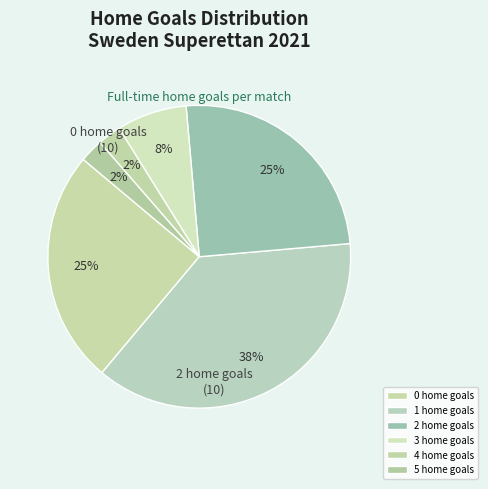

Is there a majority slice in this chart?

No